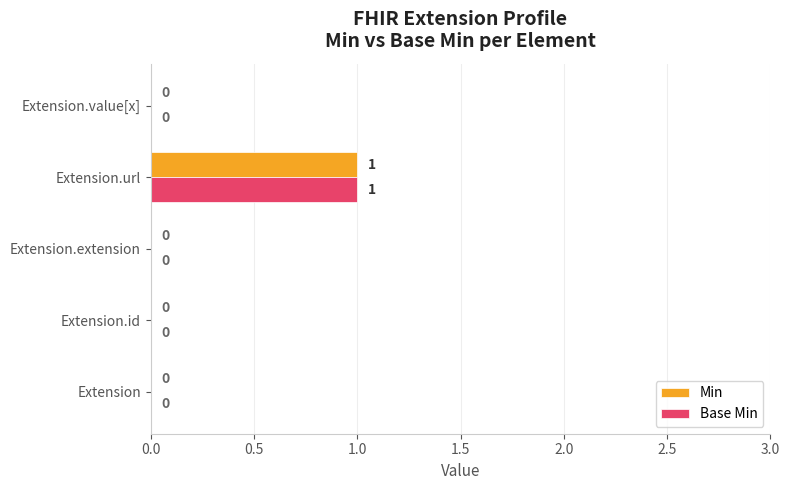

At which category is the sum across all series the highest?

Extension.url